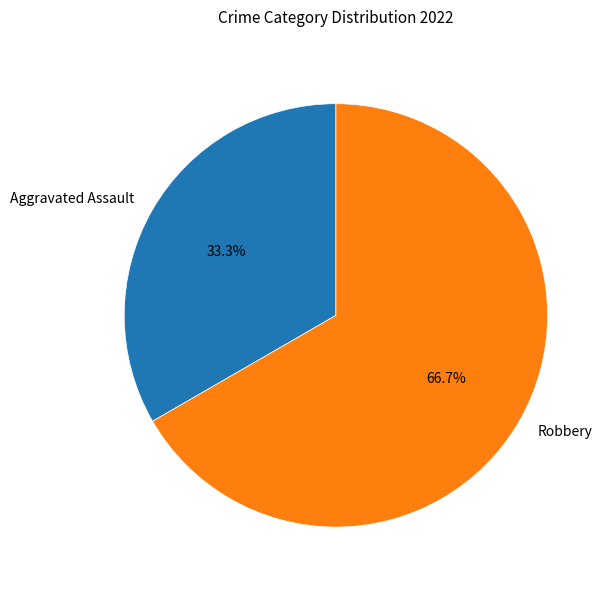

Combined, what portion of the pie is Robbery and Aggravated Assault?

100.0%